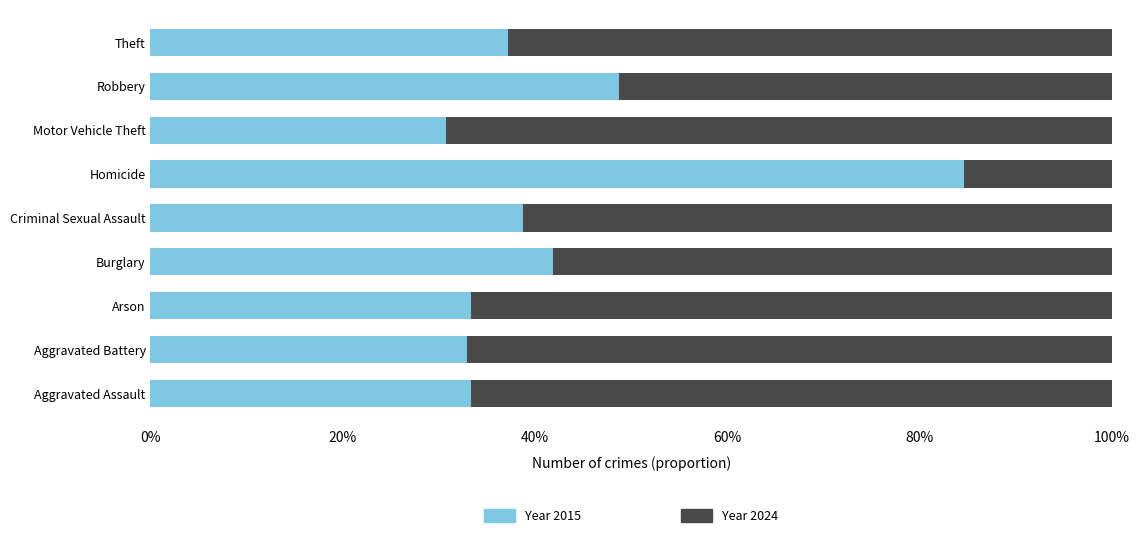

Reading right to left, extract all data points from this chart.

Year 2015: 0.4	0.5	0.3	0.8	0.4	0.4	0.3	0.3	0.3
Year 2024: 0.6	0.5	0.7	0.2	0.6	0.6	0.7	0.7	0.7